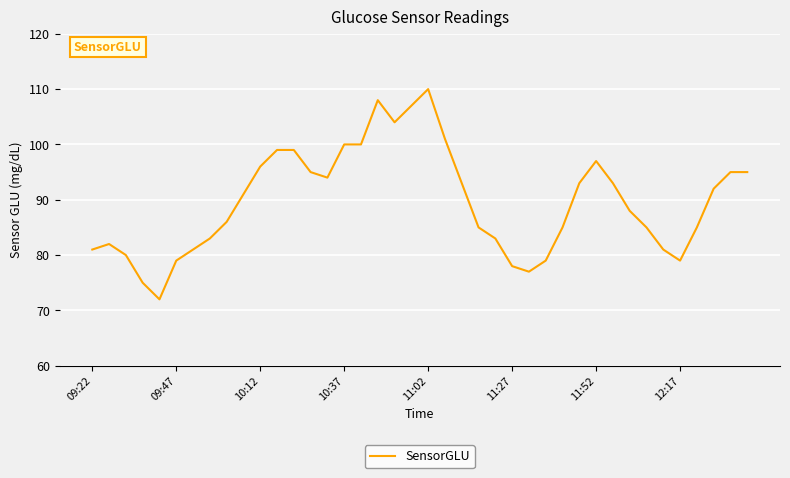

Does the chart display data point markers on the line(s)?

No